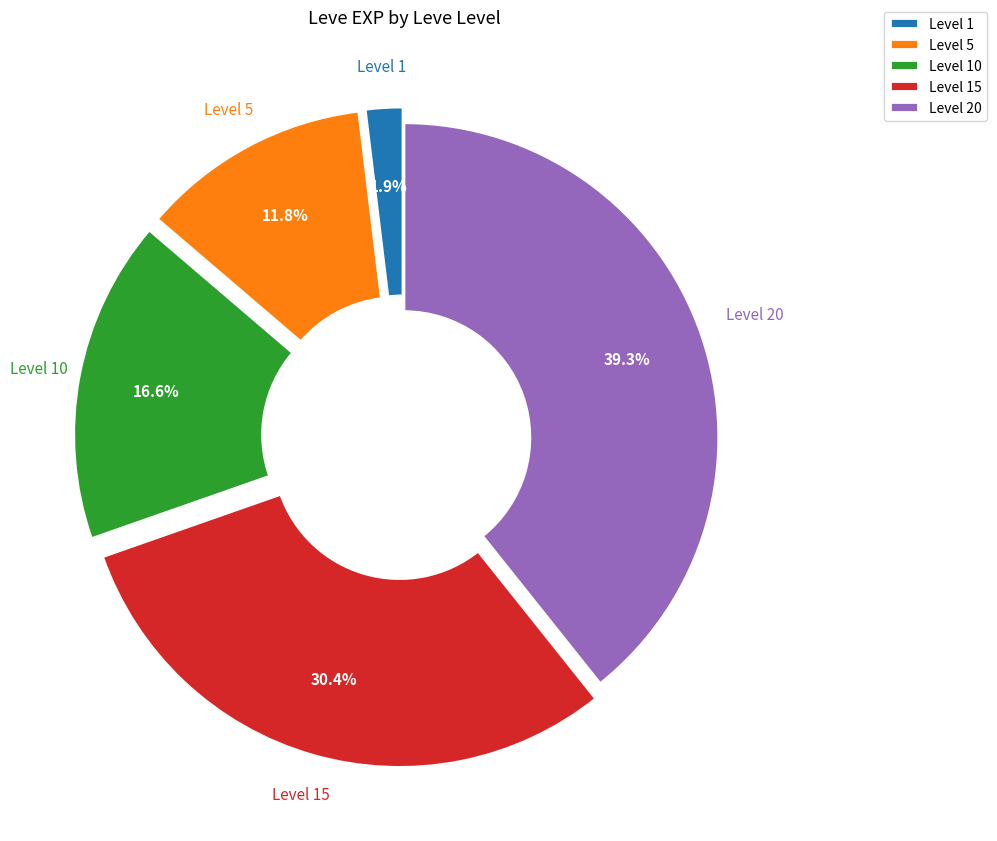

Between Level 5 and Level 10, which is larger?

Level 10